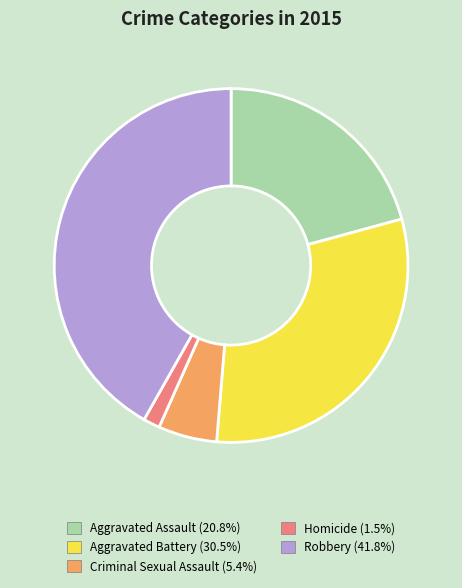

Is there any slice that represents more than half of the pie?

No